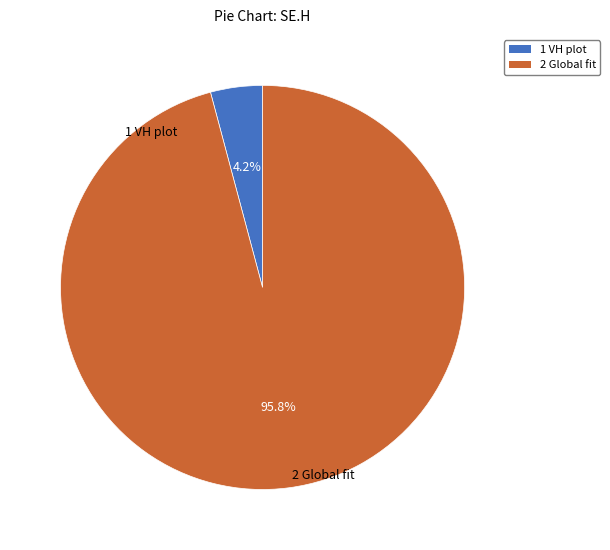

Is it true that 1 VH plot is 1% of the pie?

False